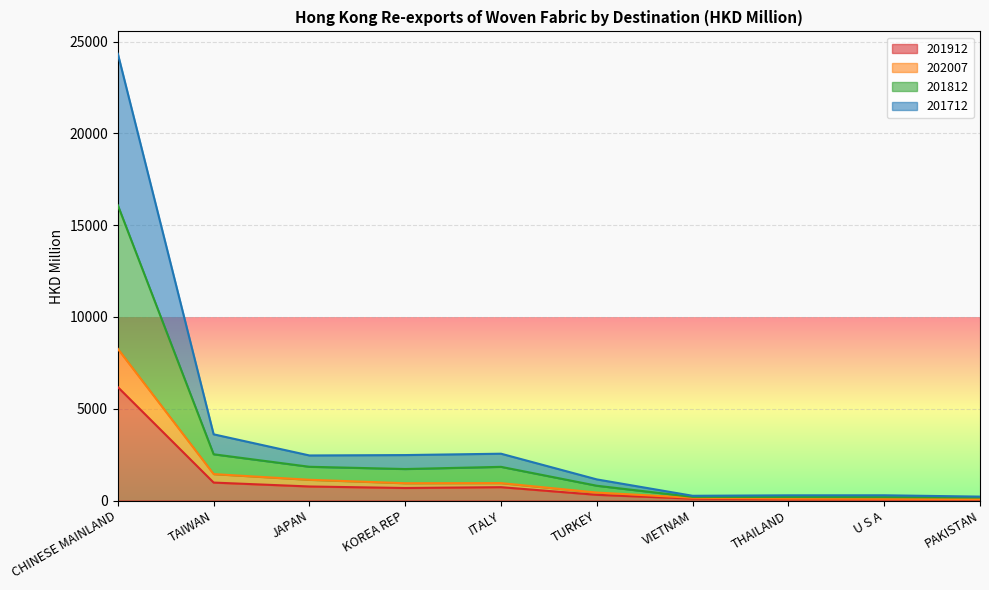

True or false: 201812 and 202007 cross at least once.

False